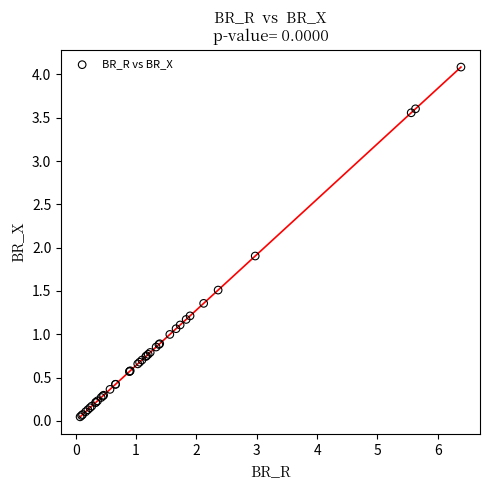

What Y value in the scatter plot is closest to 2?

1.9